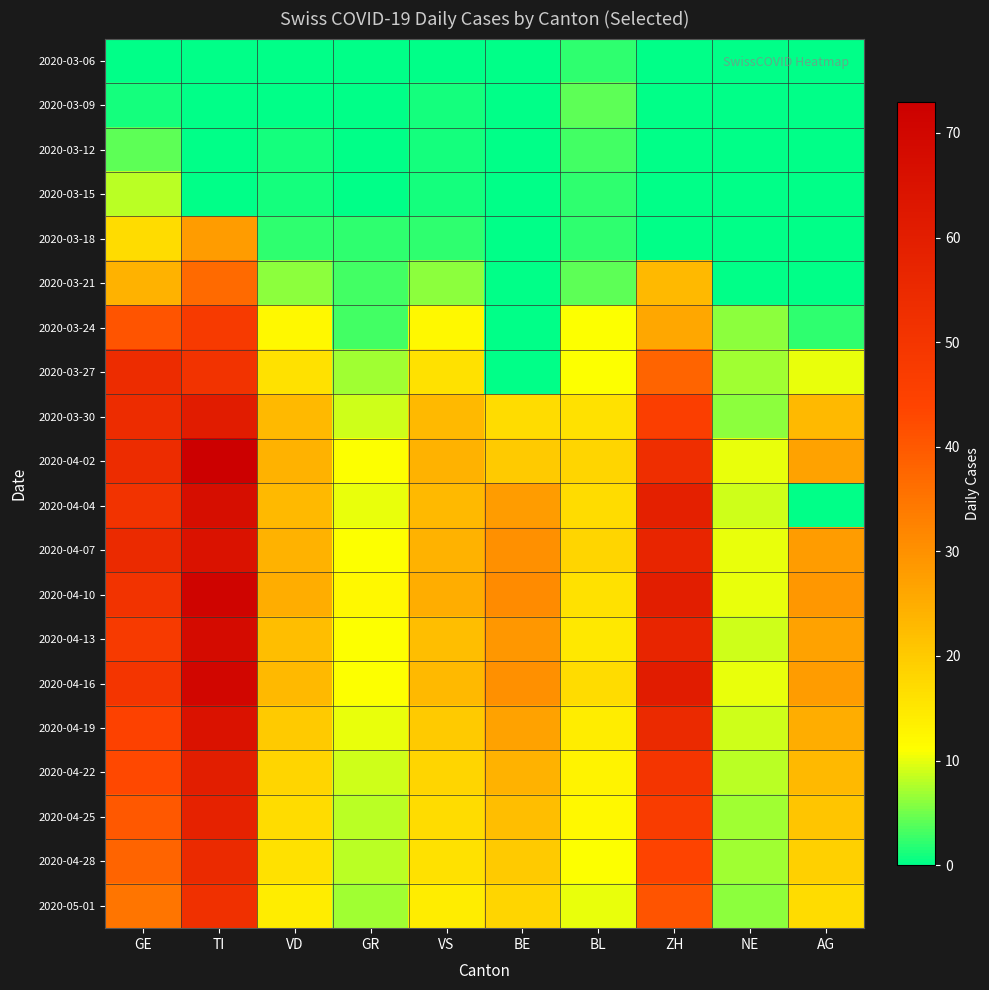

What is the total value across all series at AG?

279